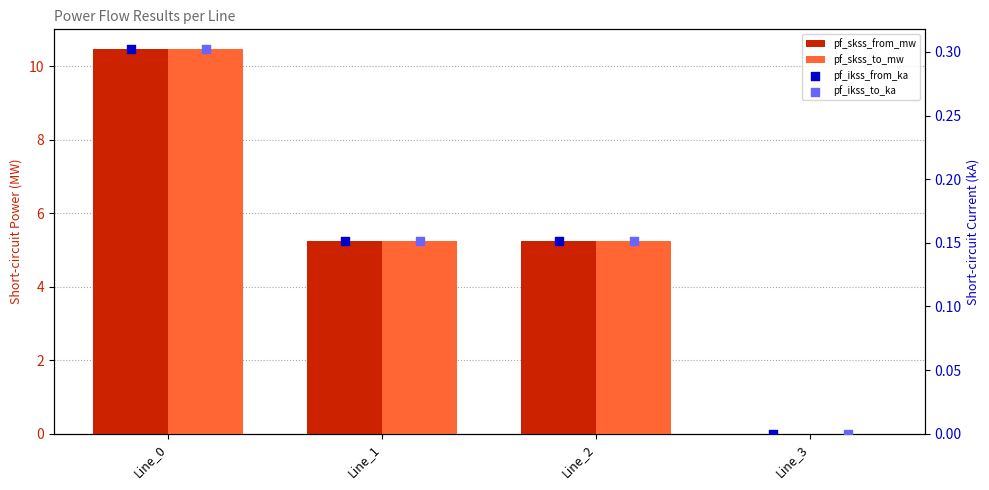

Which series has the largest Y range (max minus min)?

pf_skss_from_mw